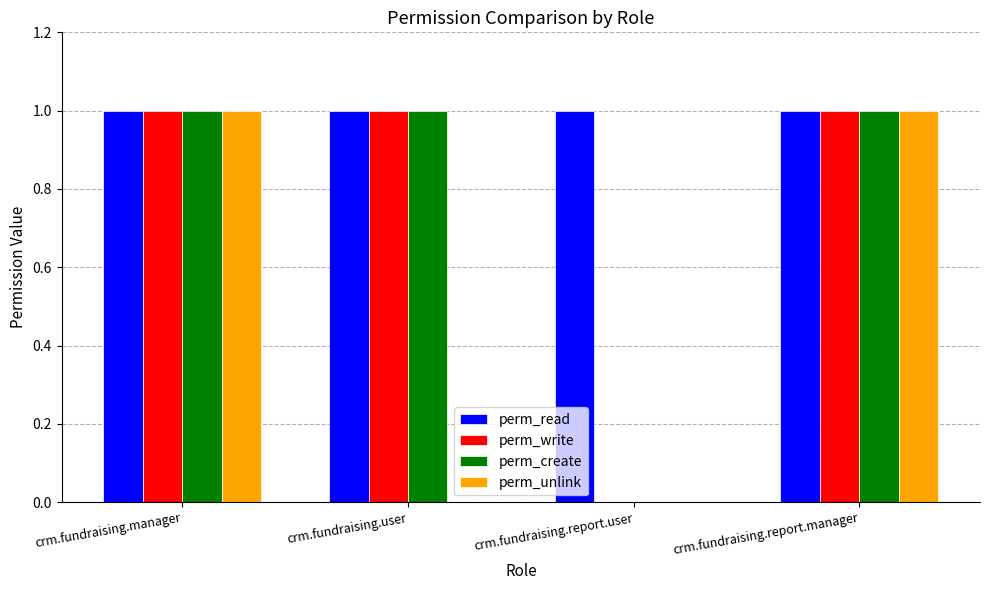

What is the total value across all series at crm.fundraising.user?

3